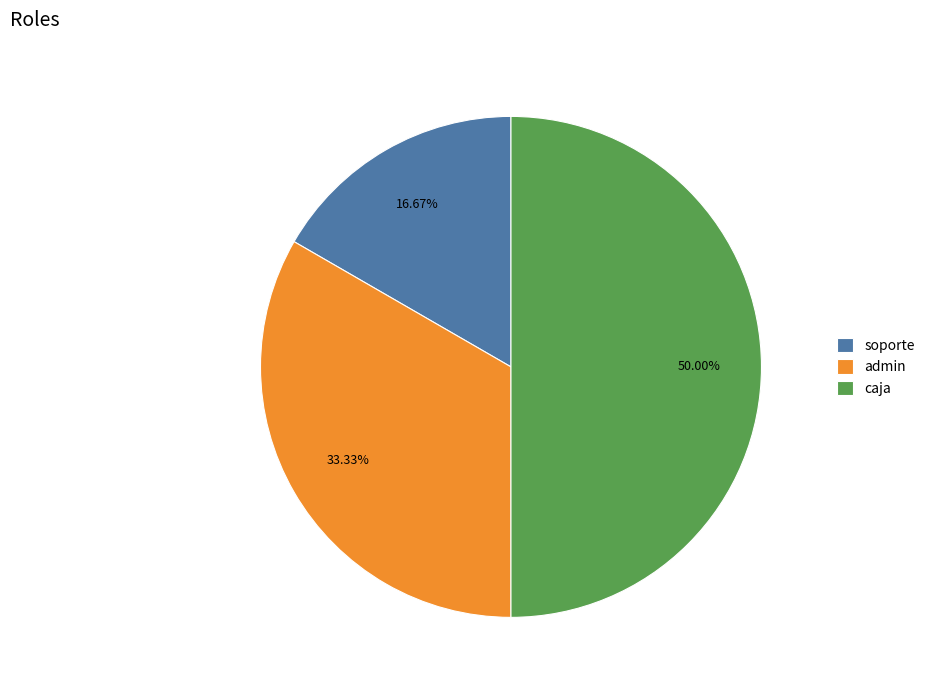

To the nearest percent, what is the combined percentage of admin and caja?

83%